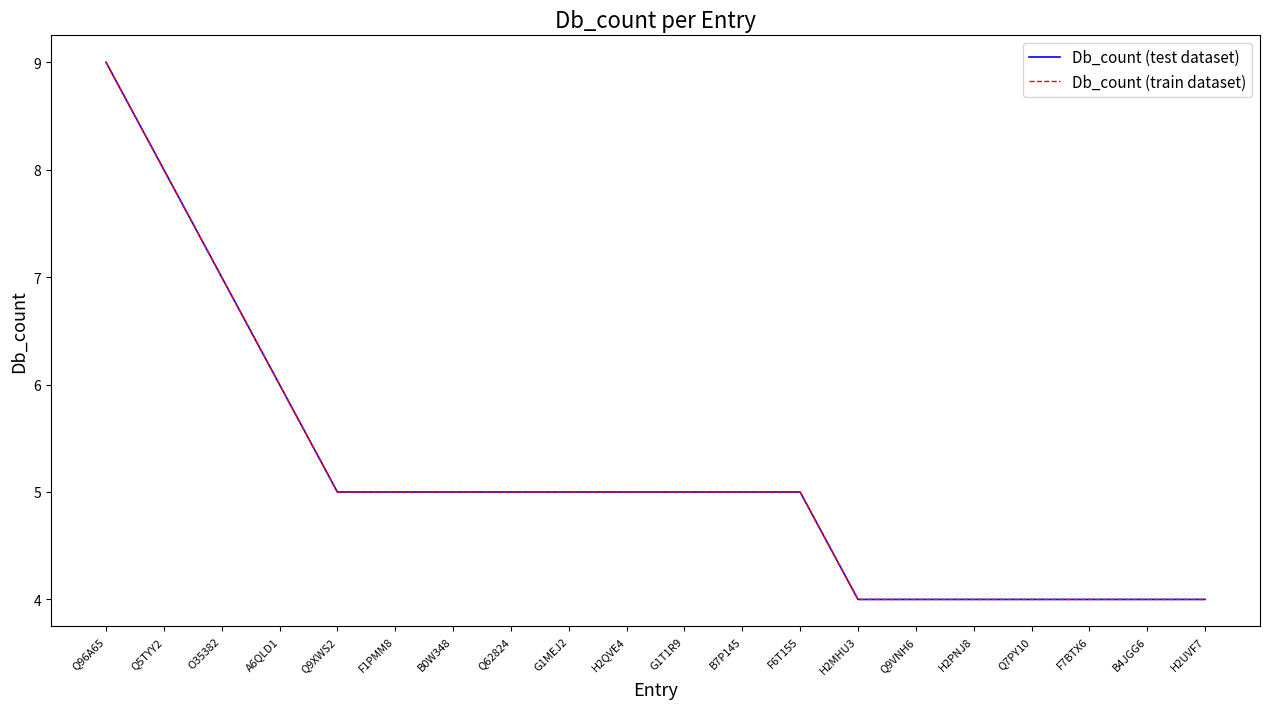

Does the chart have visible grid lines?

No